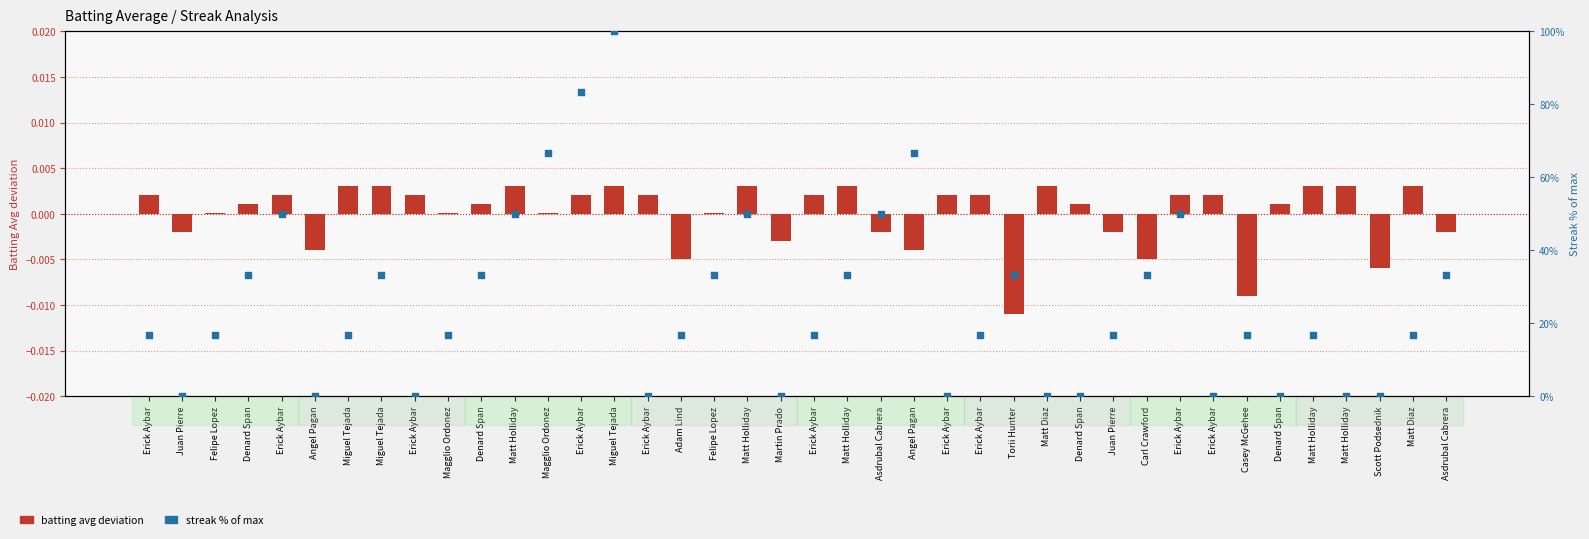

At how many categories does at least one series exceed 29?

17